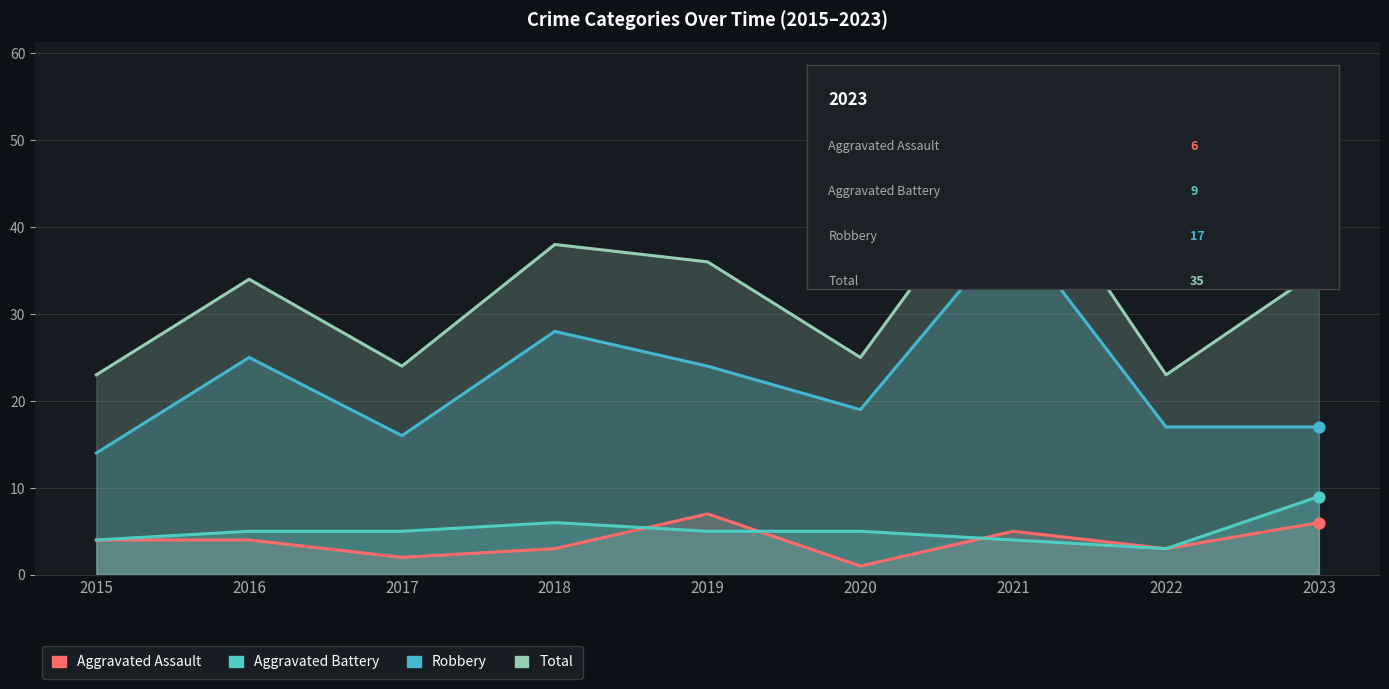

What are all the series names shown in the legend?

Aggravated Assault, Aggravated Battery, Robbery, Total